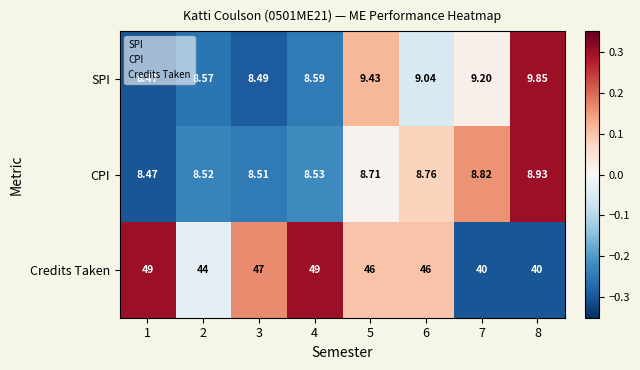

Rank the series at 6 from highest to lowest value.

Credits Taken, SPI, CPI